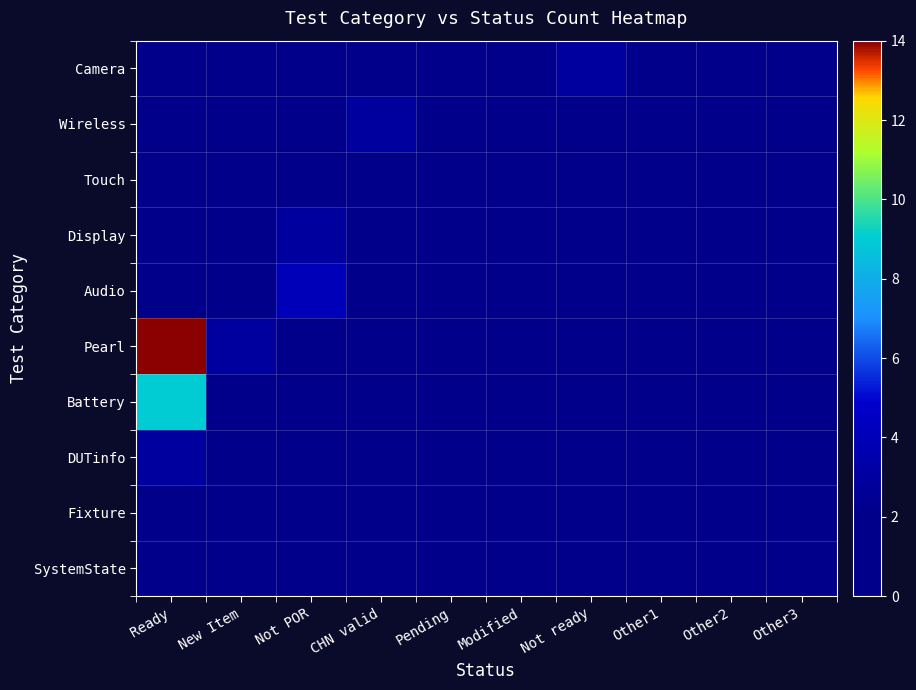

What is the maximum value shown in the chart?

14